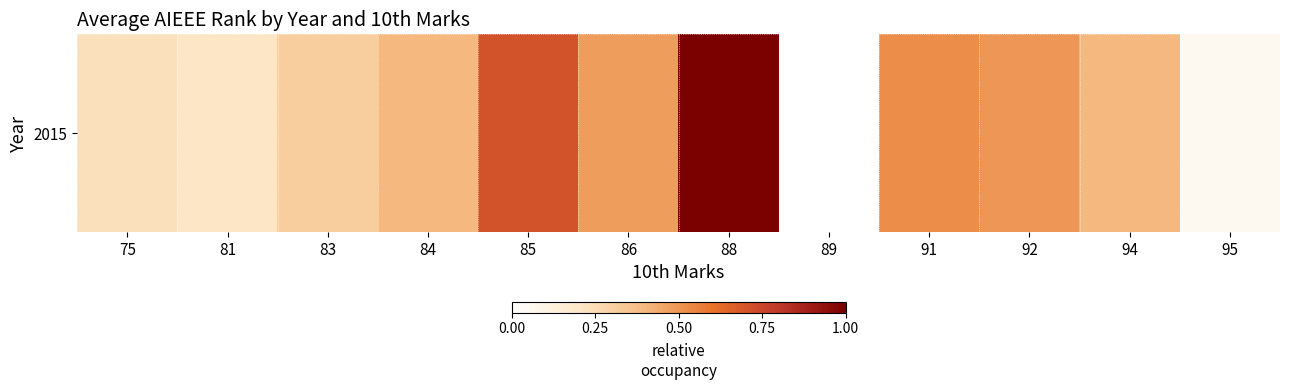

Rank the categories by value from lowest to highest.

89, 95, 81, 75, 83, 84, 94, 86, 92, 91, 85, 88